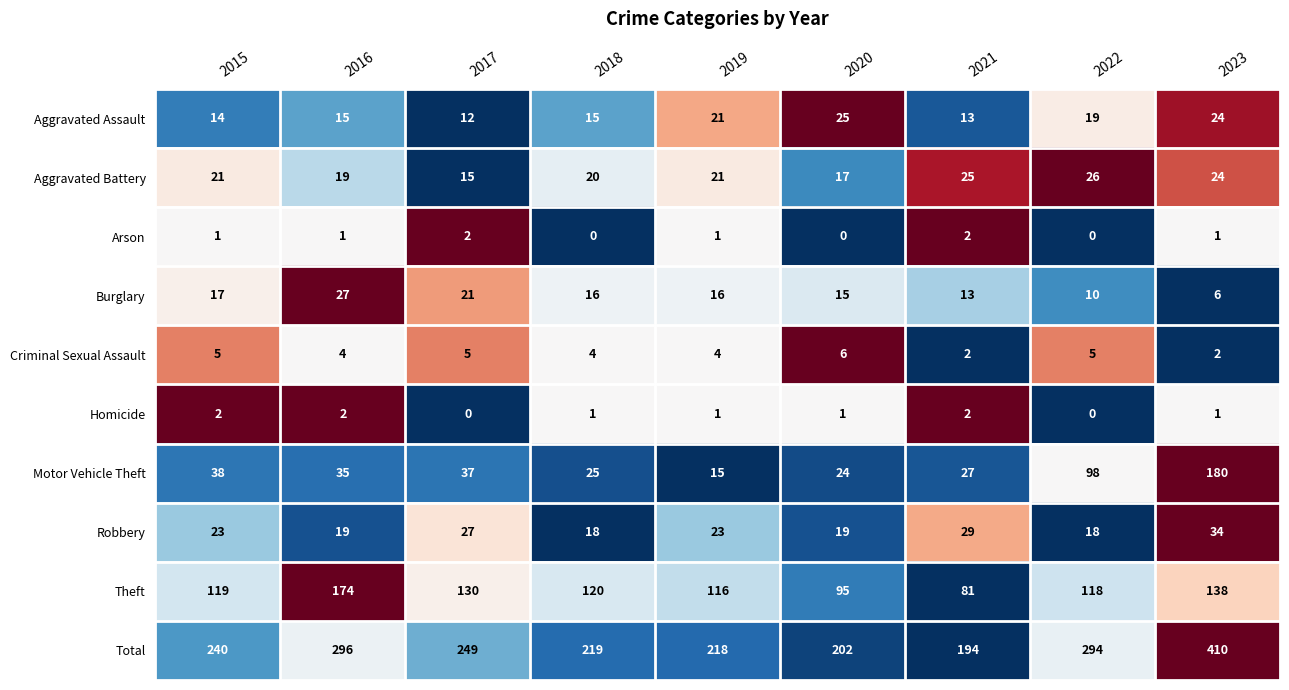

At which category is the sum across all series the highest?

2023